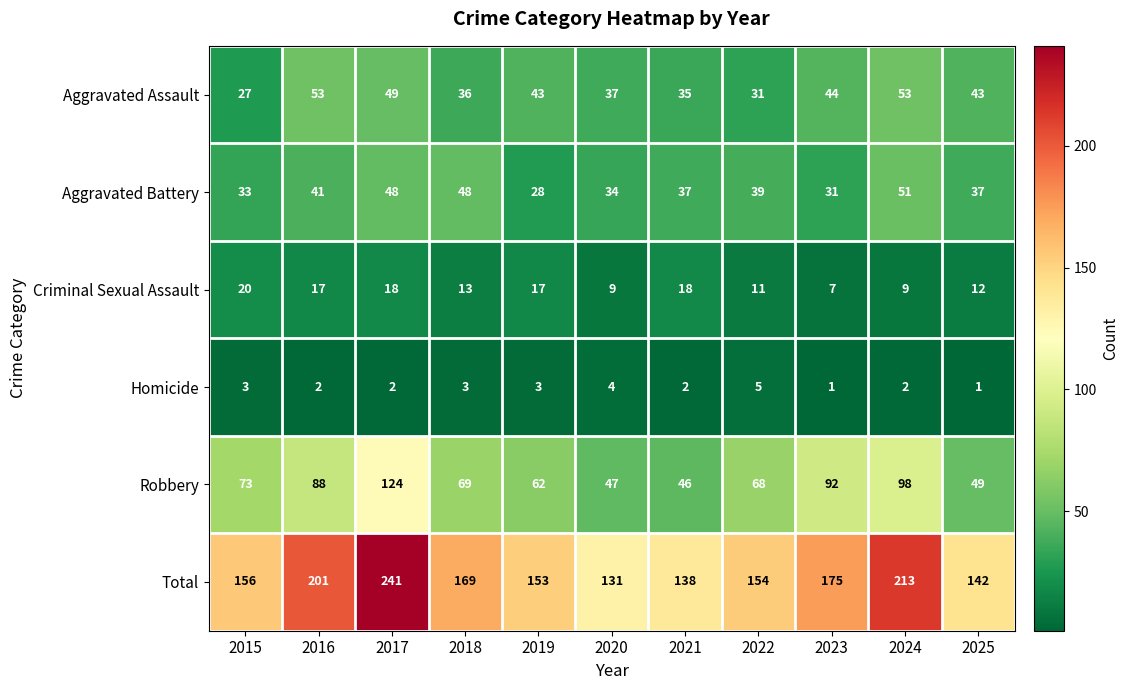

What is the total value across all series at 2024?

426